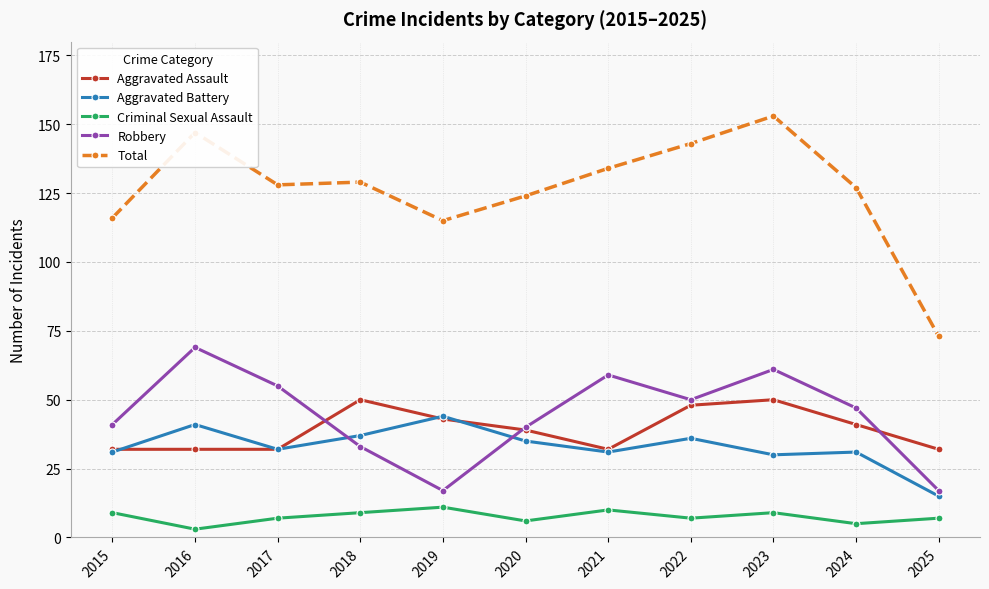

Is it true that Criminal Sexual Assault equals 3 at 2016?

True